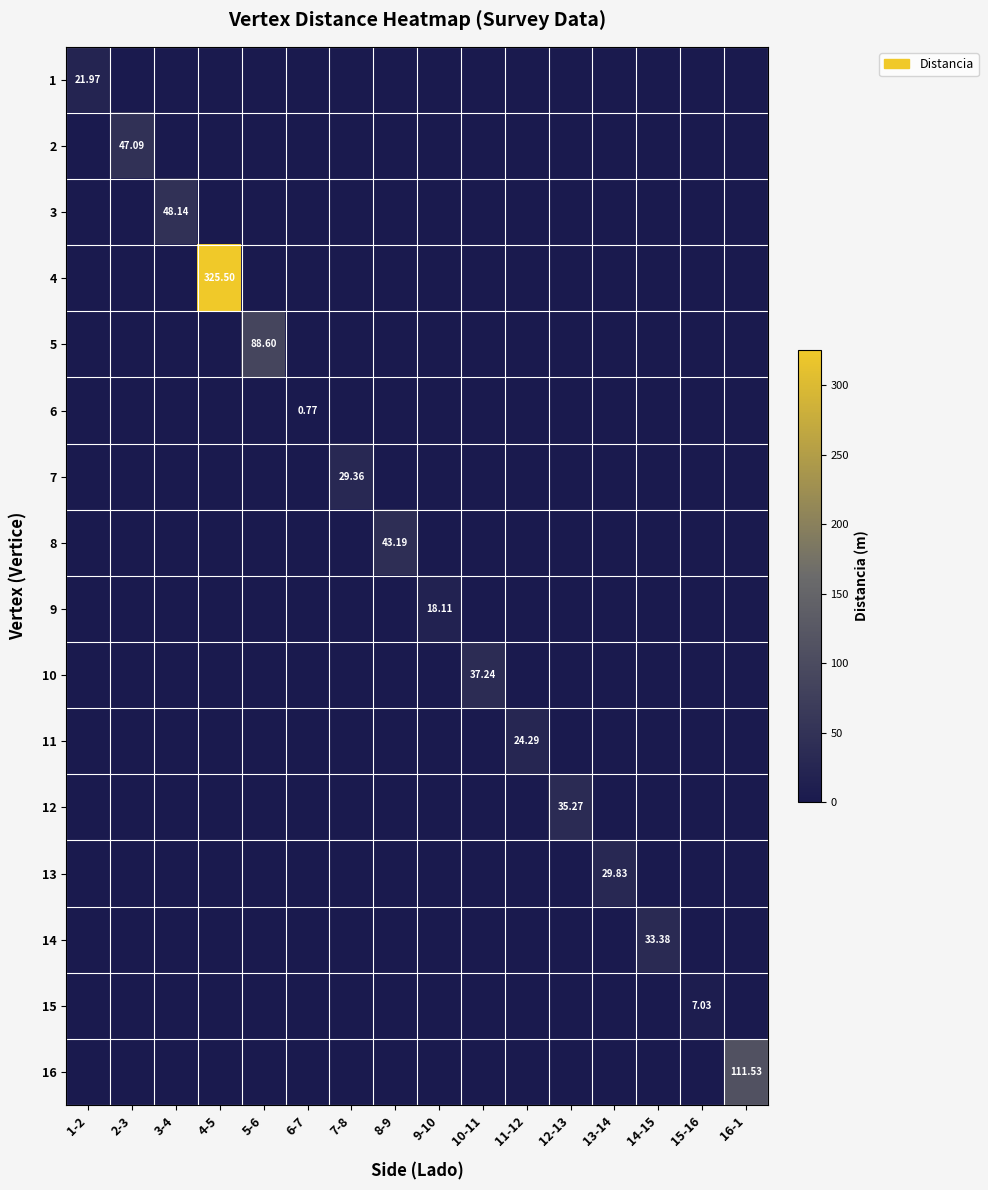

At which category is the sum across all series the highest?

4-5